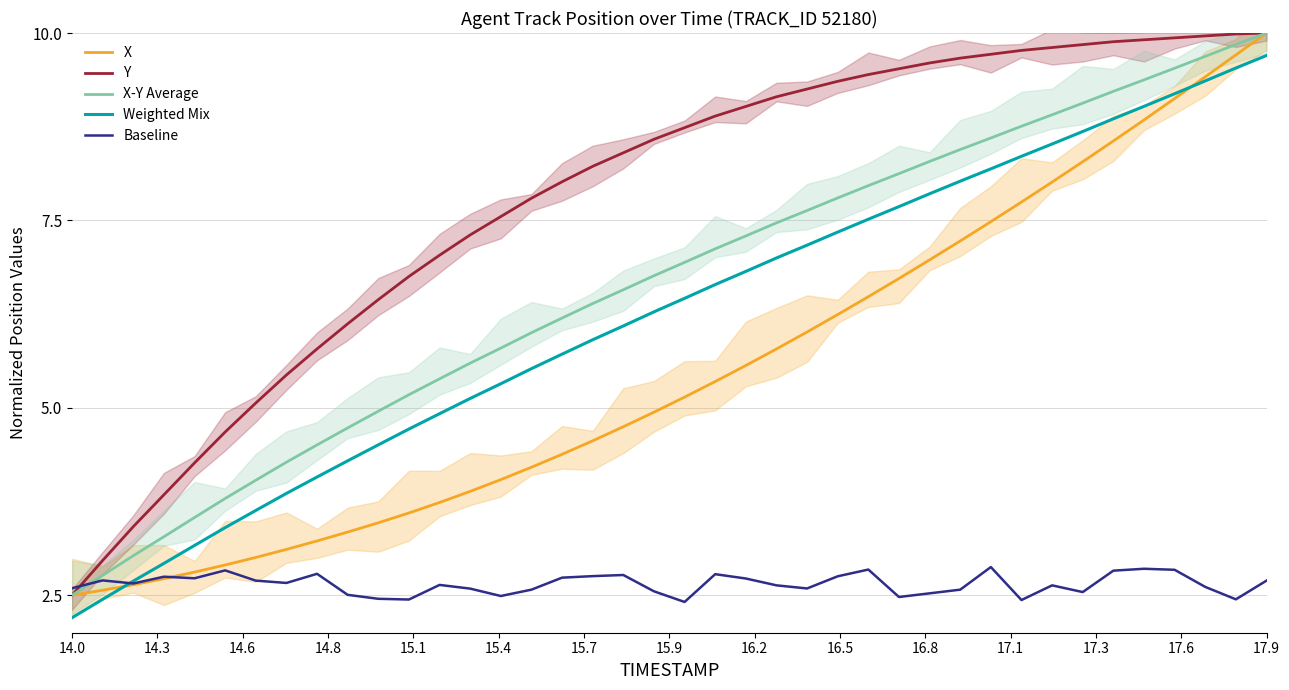

How many data points in X are less than 5?

20